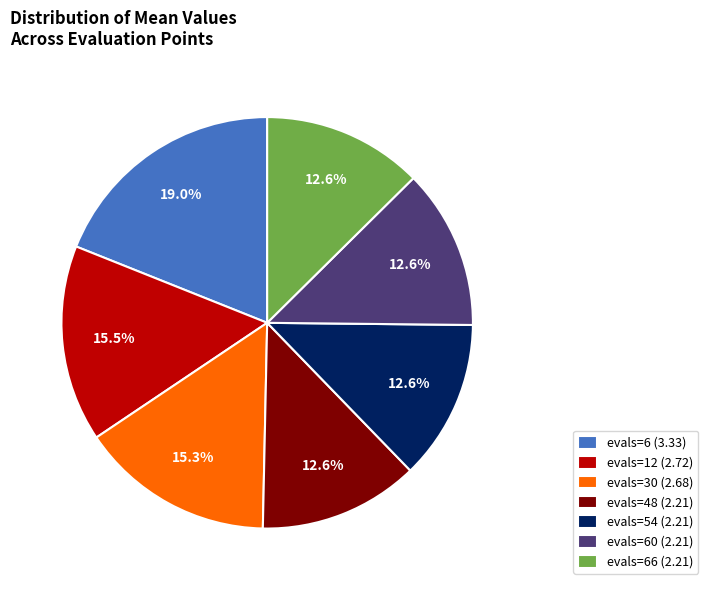

What portion of the pie excludes evals=66 (2.21)?

87.4%